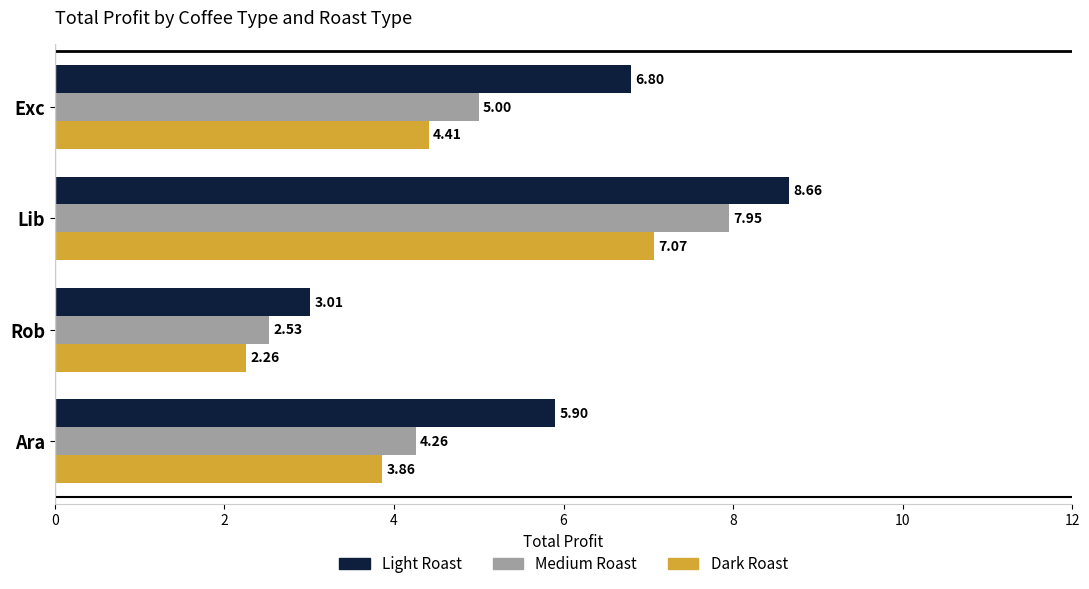

Rank the series by their average value, from highest to lowest.

Light Roast, Medium Roast, Dark Roast